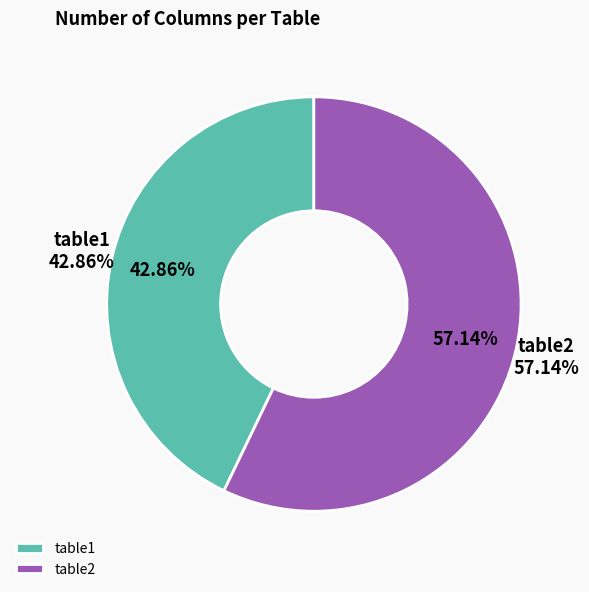

Which category has the smallest portion of the pie?

table1